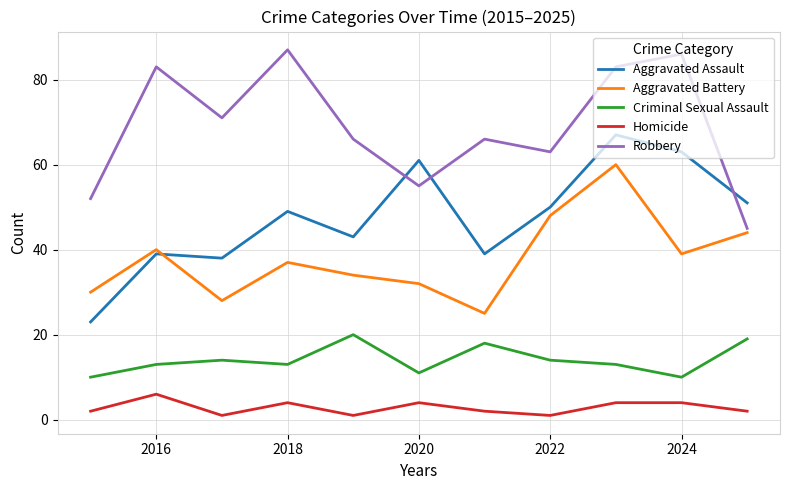

True or false: Aggravated Battery and Criminal Sexual Assault intersect in this chart.

False